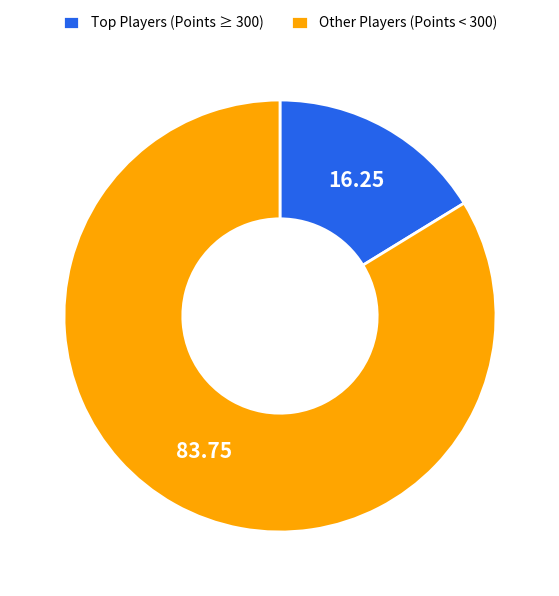

Which slice is the smallest?

Top Players (Points ≥ 300)